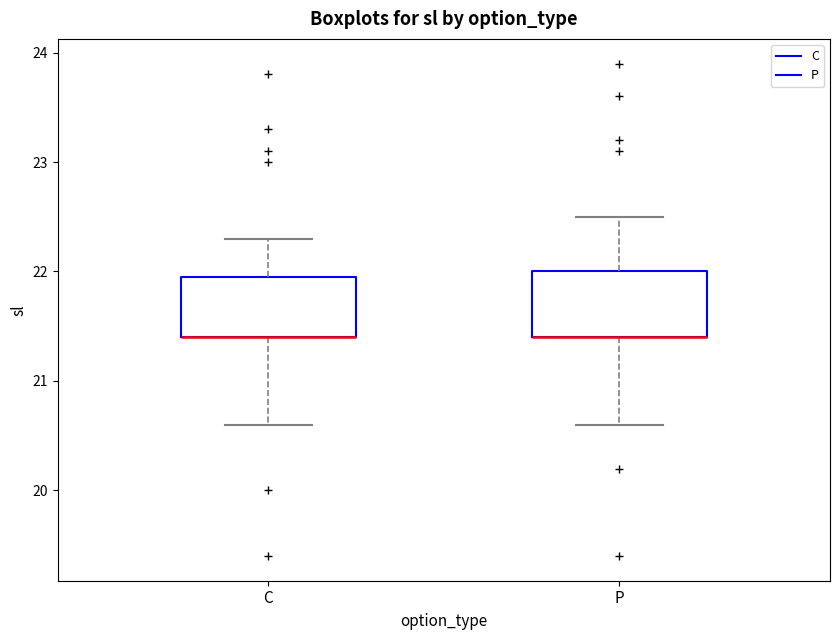

Reading left to right, read every box against the y-axis: the position of its median line, the range the box covers, and the ends of its whiskers. The values are not printed on the chart, so give them approximately, as read against the axis.

C: median 21.4 (drawn on the box's lower edge), box 21.4 to 22.0, whiskers 20.6 to 22.3
P: median 21.4 (drawn on the box's lower edge), box 21.4 to 22.0, whiskers 20.6 to 22.5